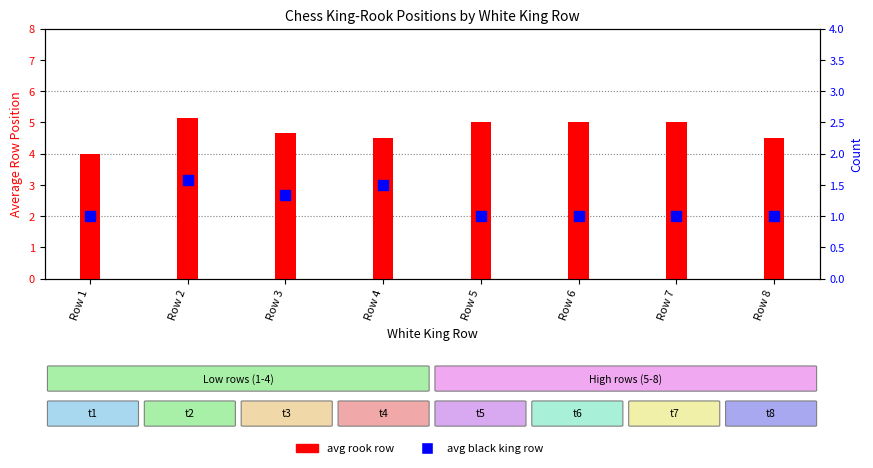

What are all the series names shown in the legend?

avg rook row, avg black king row